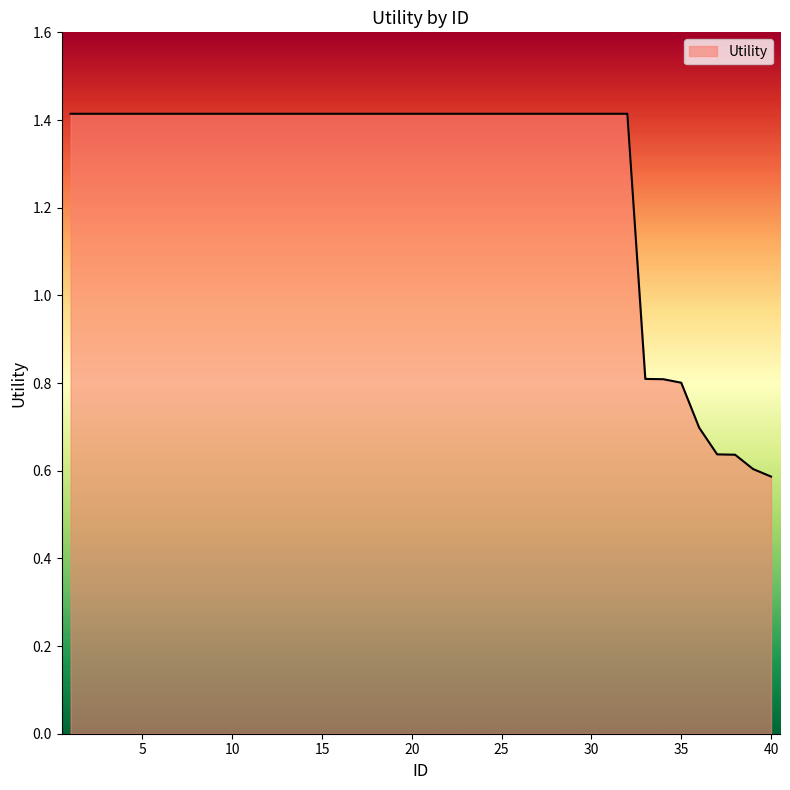

What is the average value?

1.3